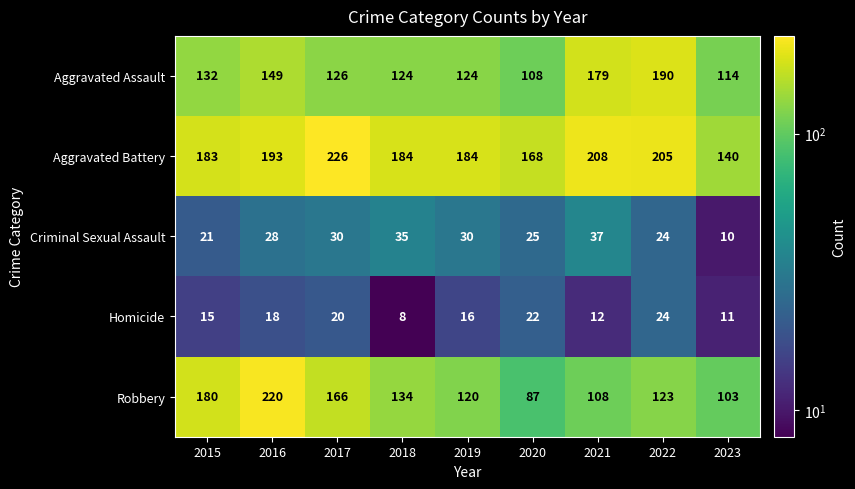

What is the sum of the Aggravated Assault values at 2016 and 2021?

328